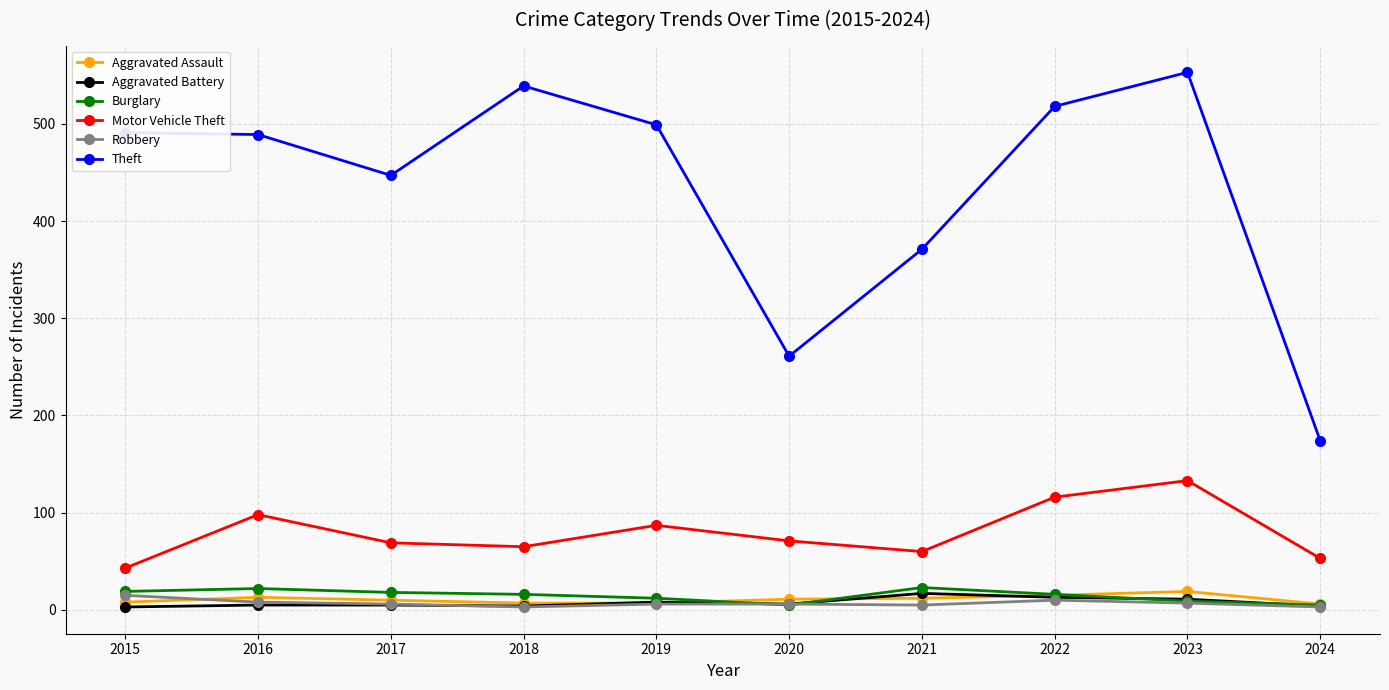

What is the sum of all Aggravated Battery values?

76